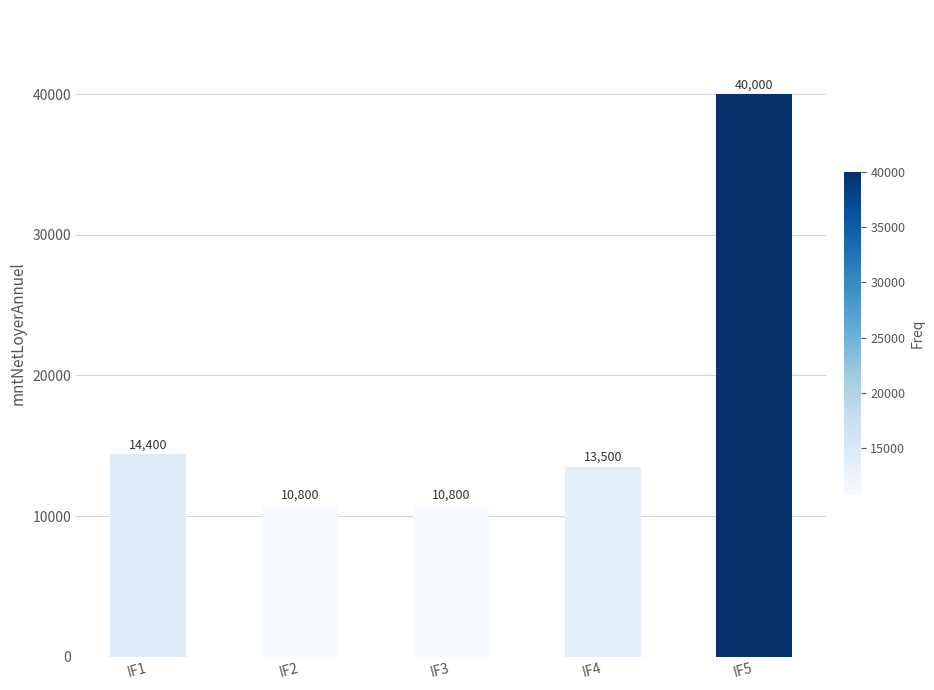

What is the maximum value shown in the chart?

40000